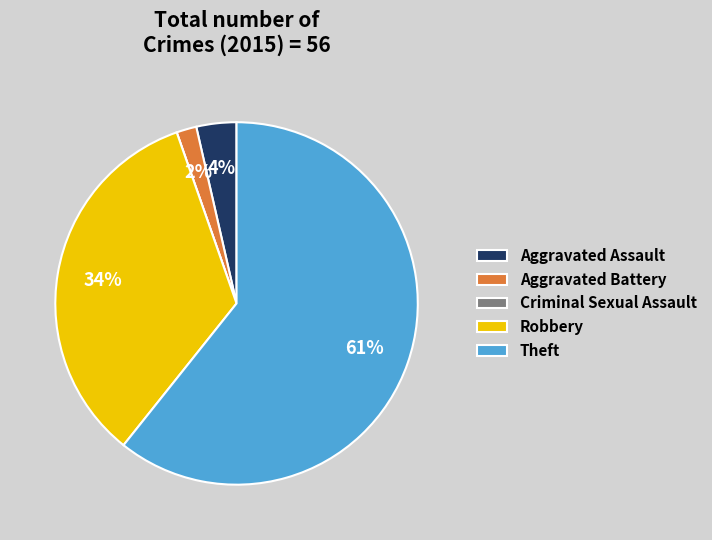

Combined, do Aggravated Assault and Robbery account for over 50%?

No